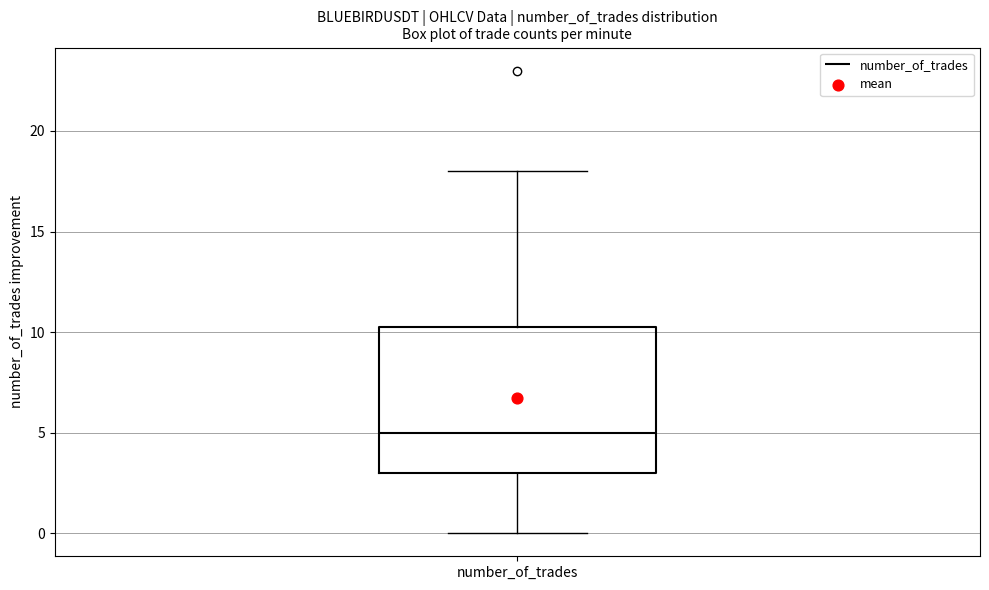

Where does the upper whisker of the box for number_of_trades end on the y-axis? The values are not printed on the chart, so give them approximately, as read against the axis.

18.0